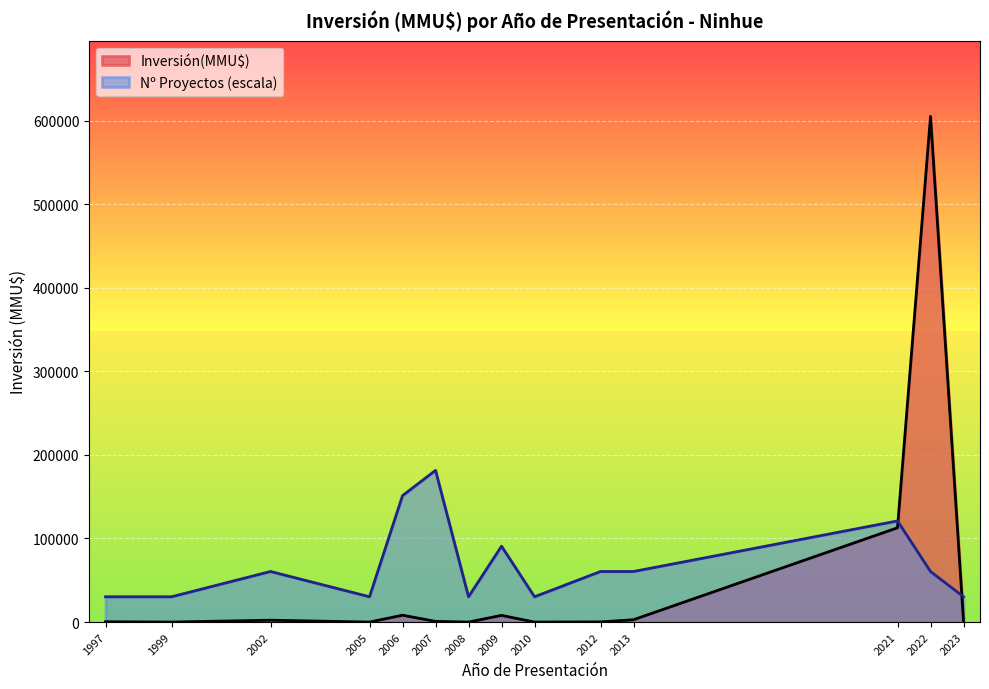

How many lines are shown in the chart?

2